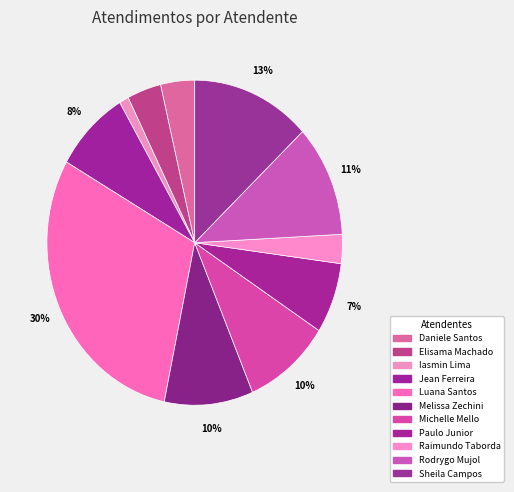

To the nearest percent, what is the difference between the largest and smallest slice percentages?

29%